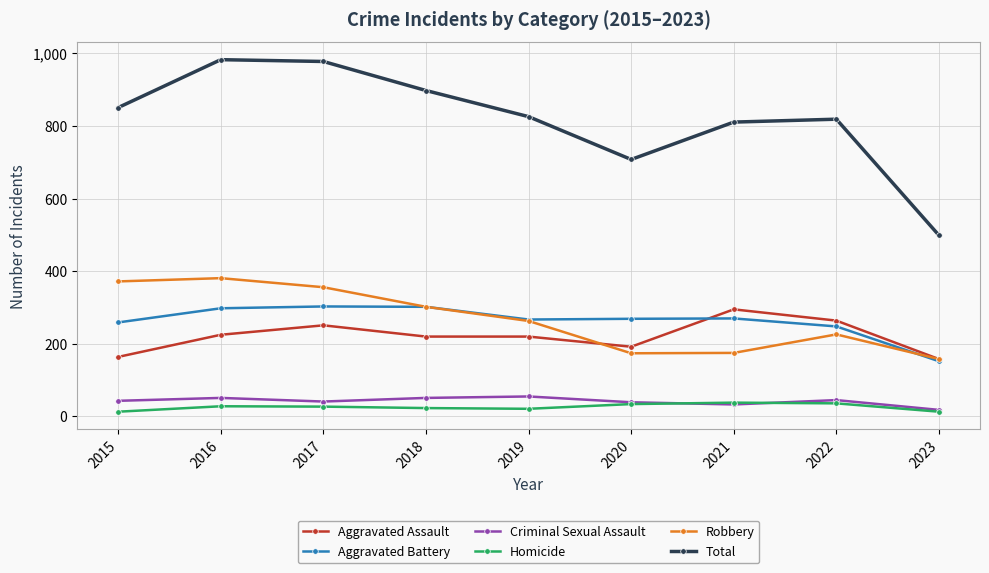

True or false: Criminal Sexual Assault and Total cross at least once.

False